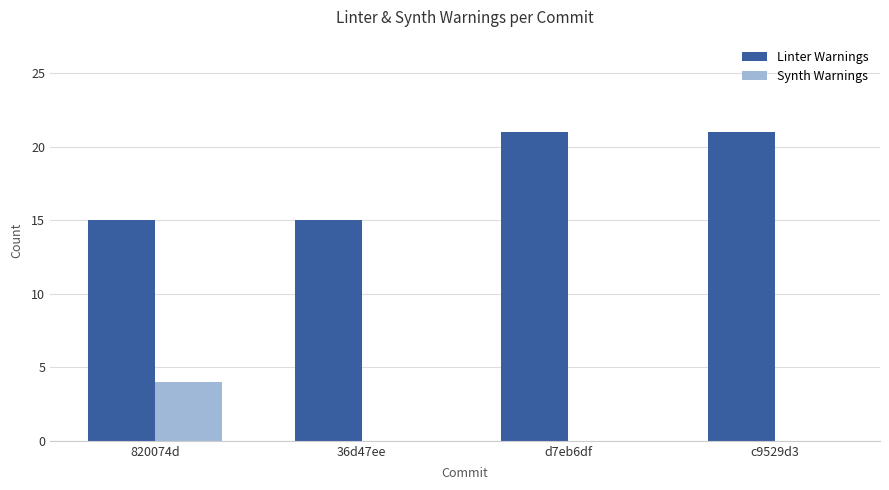

What is the maximum value for Linter Warnings?

21